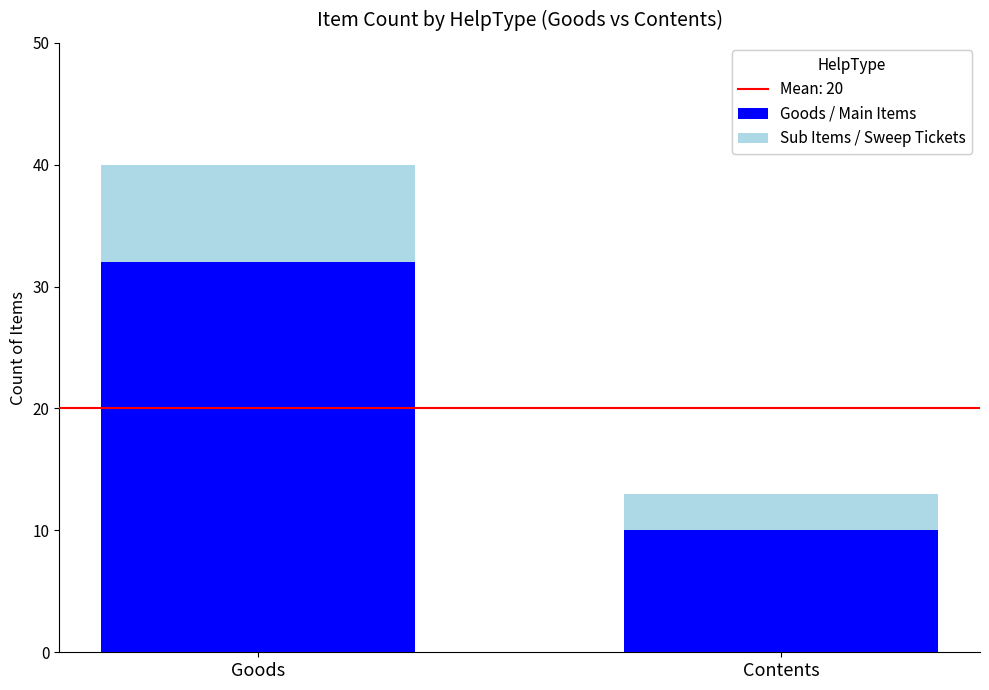

At which label does Goods / Main Items reach its peak?

Goods